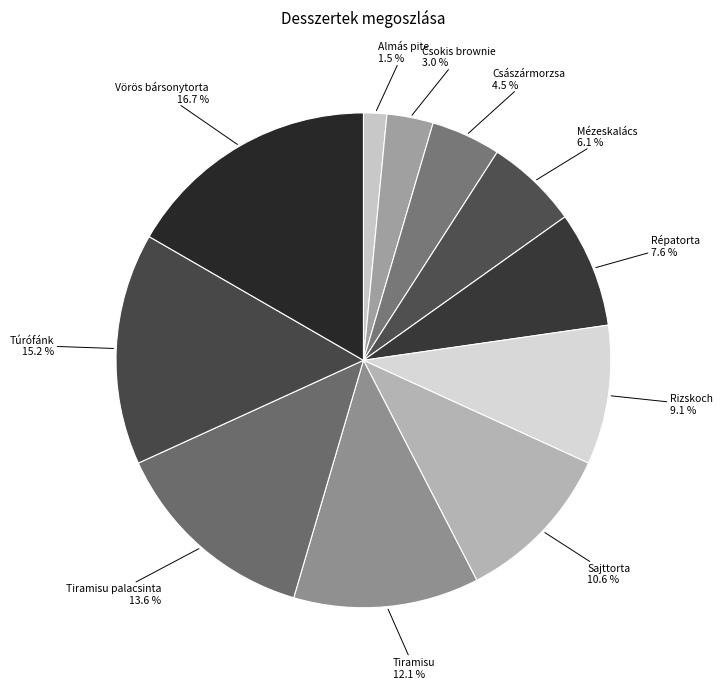

True or false: Csokis brownie accounts for 11% of the total.

False